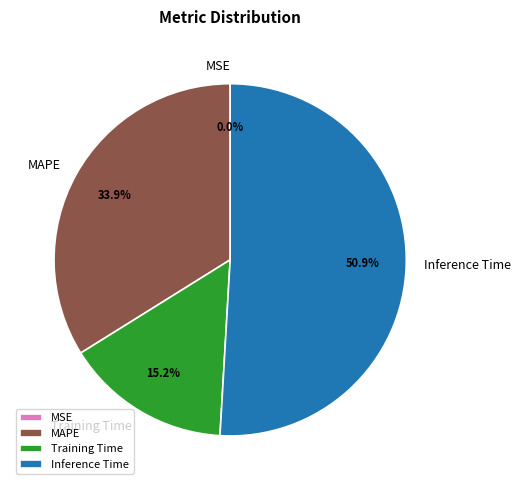

Which has a higher value, Training Time or MAPE?

MAPE